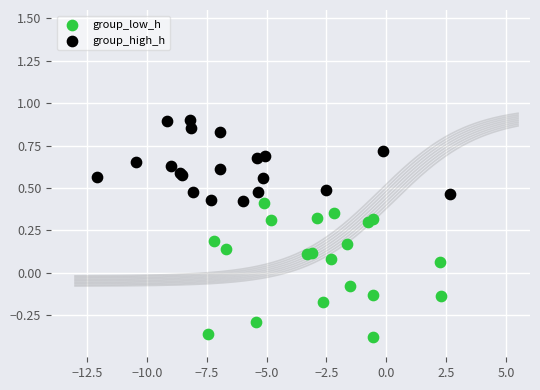

Which series reaches the minimum Y coordinate?

group_low_h